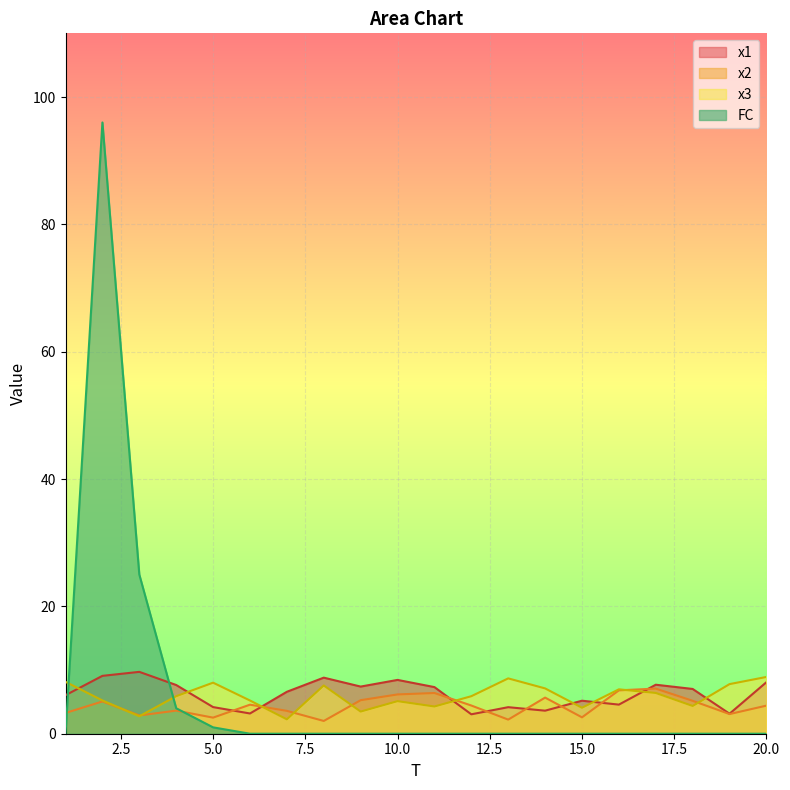

True or false: FC has more than 2 interior local peaks.

False